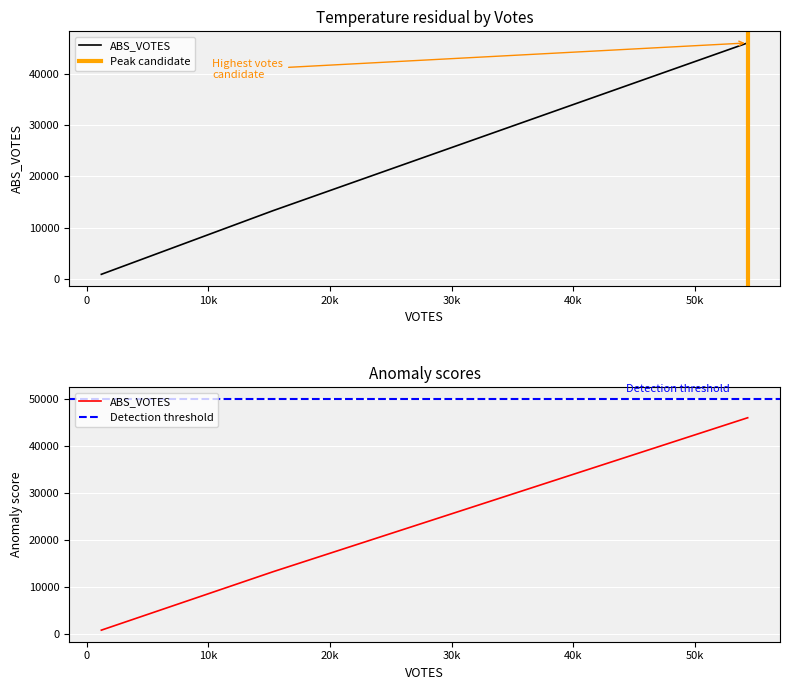

The value of ABS_VOTES at REPORTING is 69784. True or false?

False